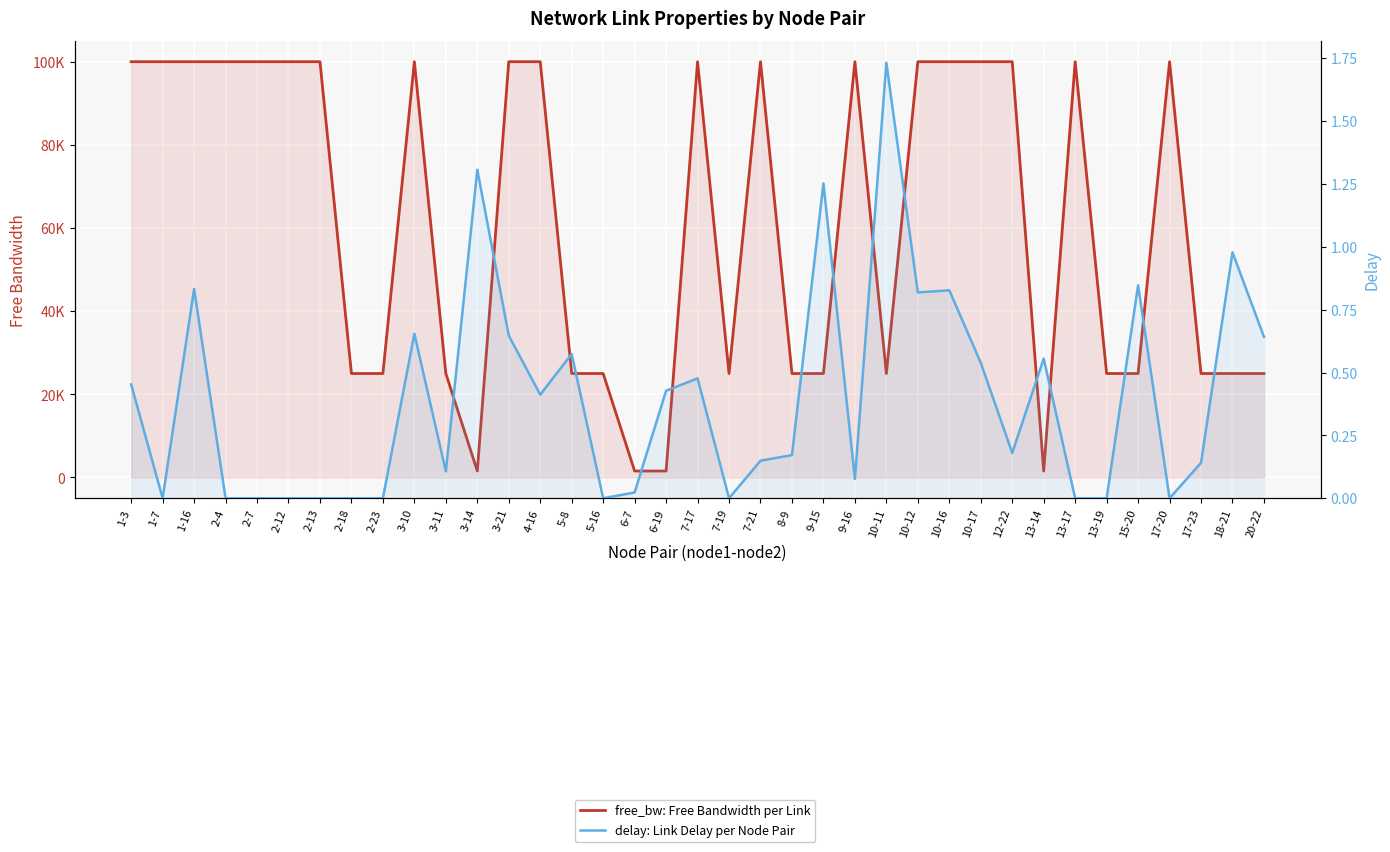

What is the difference between the maximum and second lowest values in the delay: Link Delay per Node Pair series?

1.7